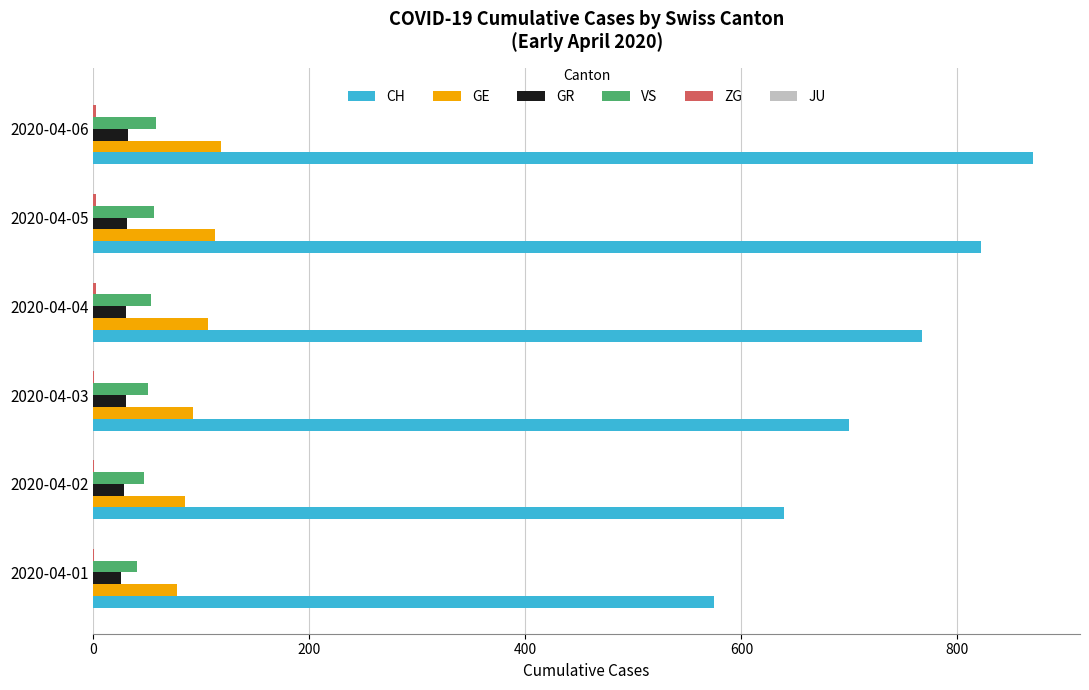

Between 2020-04-04 and 2020-04-06, which series saw the biggest shift?

CH